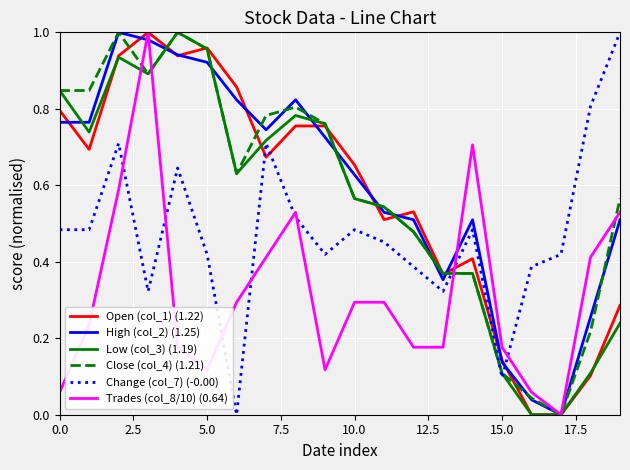

The value of High (col_2) (1.25) at 0.0 is 0.4. True or false?

False